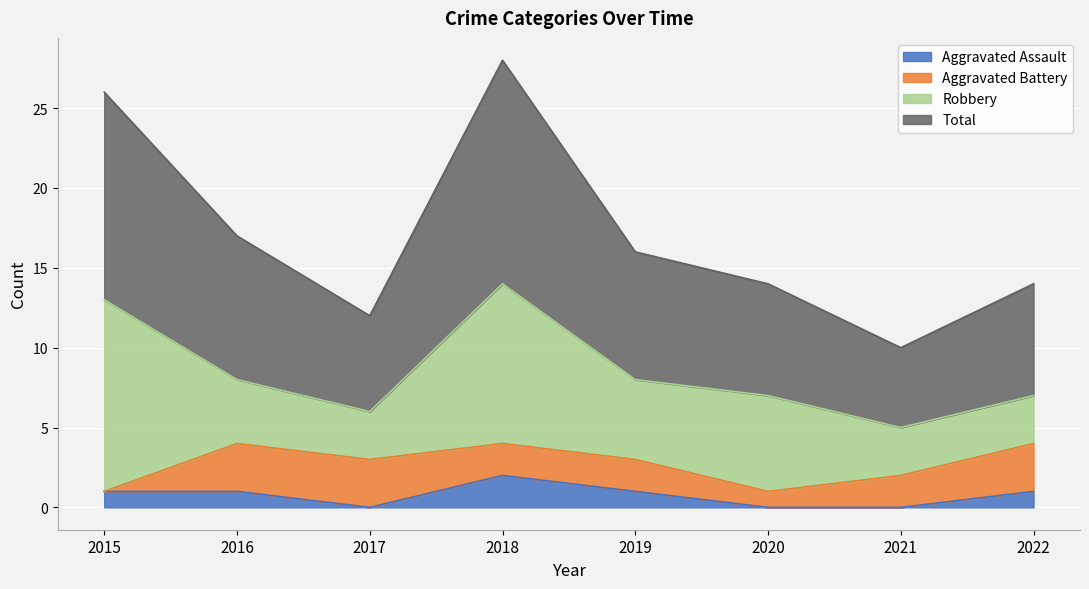

Which category has the highest value across all series?

2018